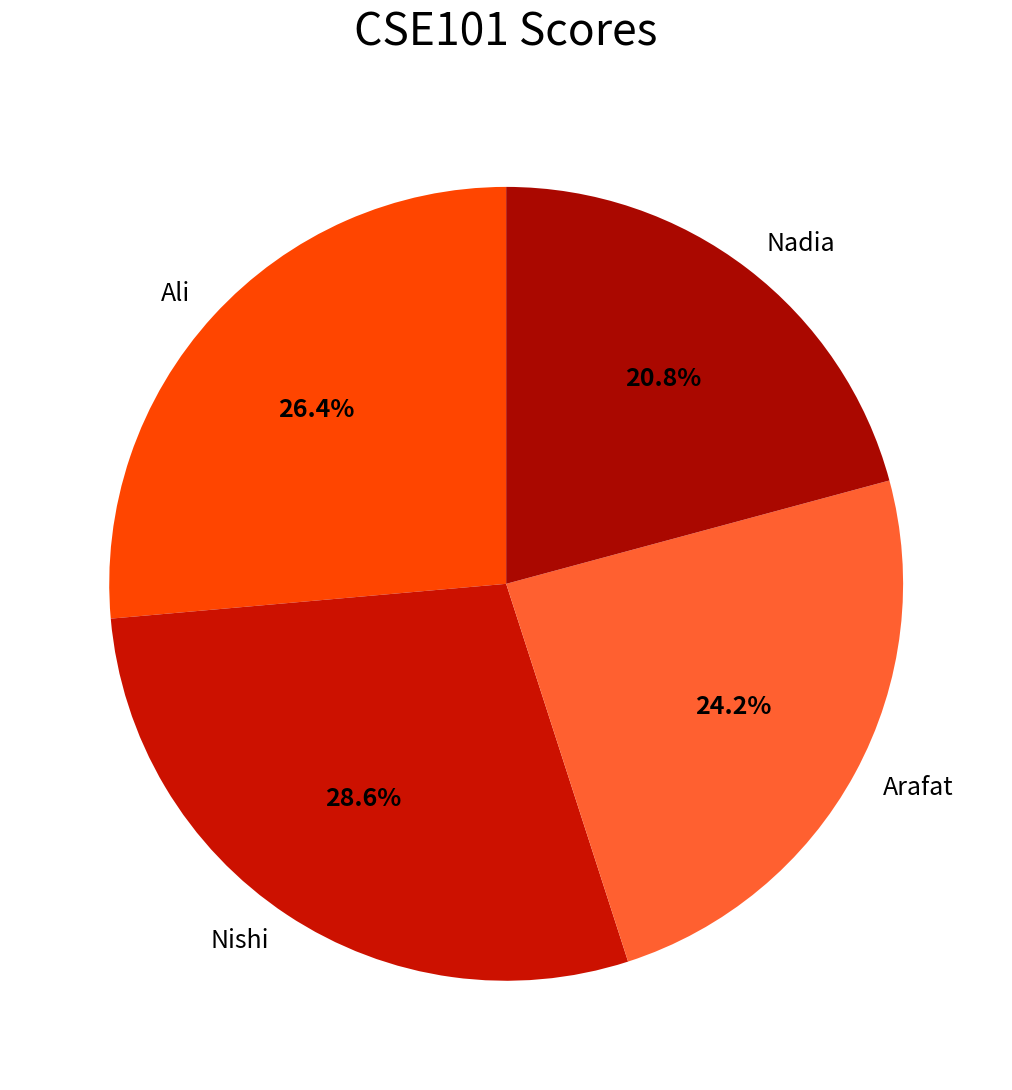

What percentage do Nishi and Ali together represent?

55.0%